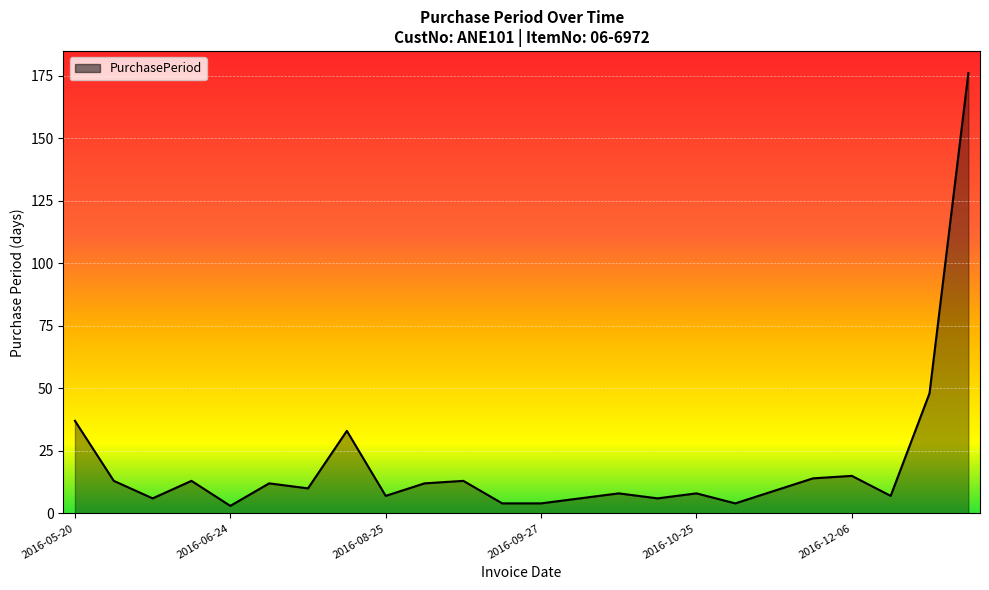

What is the difference between the maximum and minimum values?

173